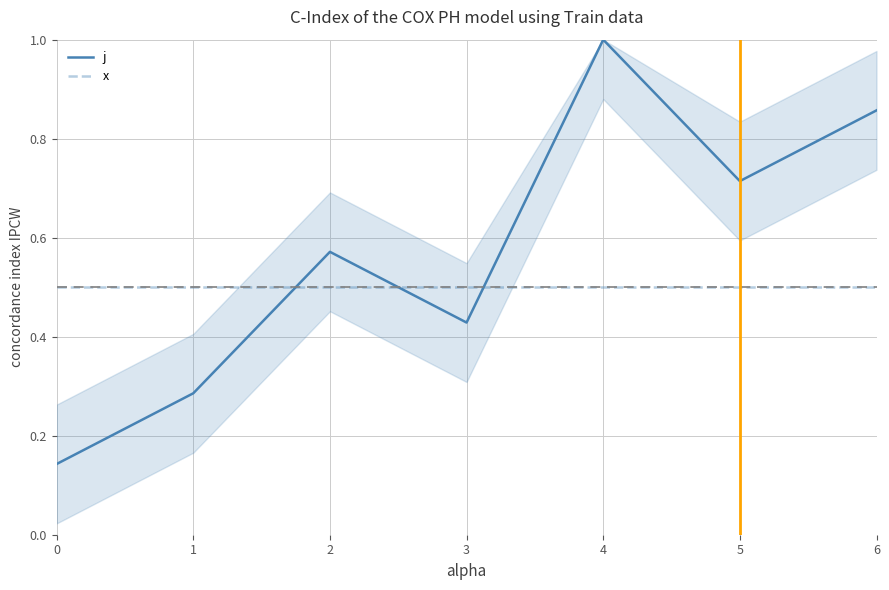

How many lines are shown in the chart?

2